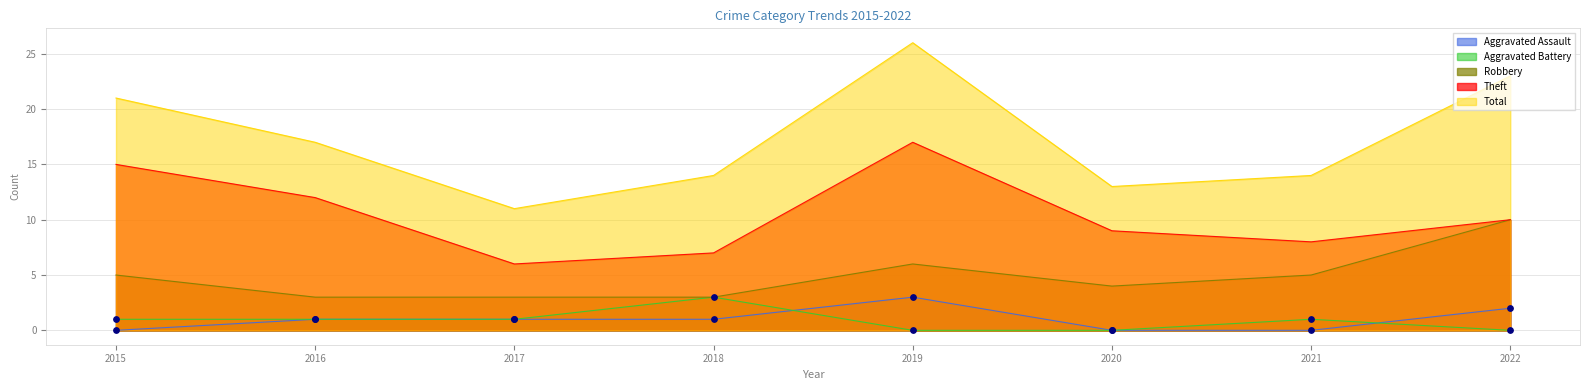

Is the value of Total at 2019 greater than the value of Aggravated Assault at 2019?

Yes